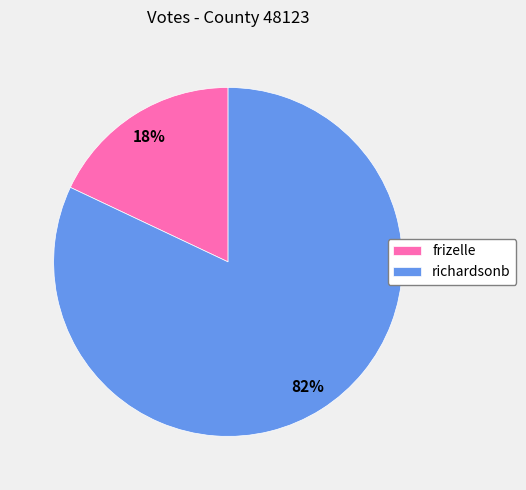

Is the sum of richardsonb and frizelle greater than half?

Yes